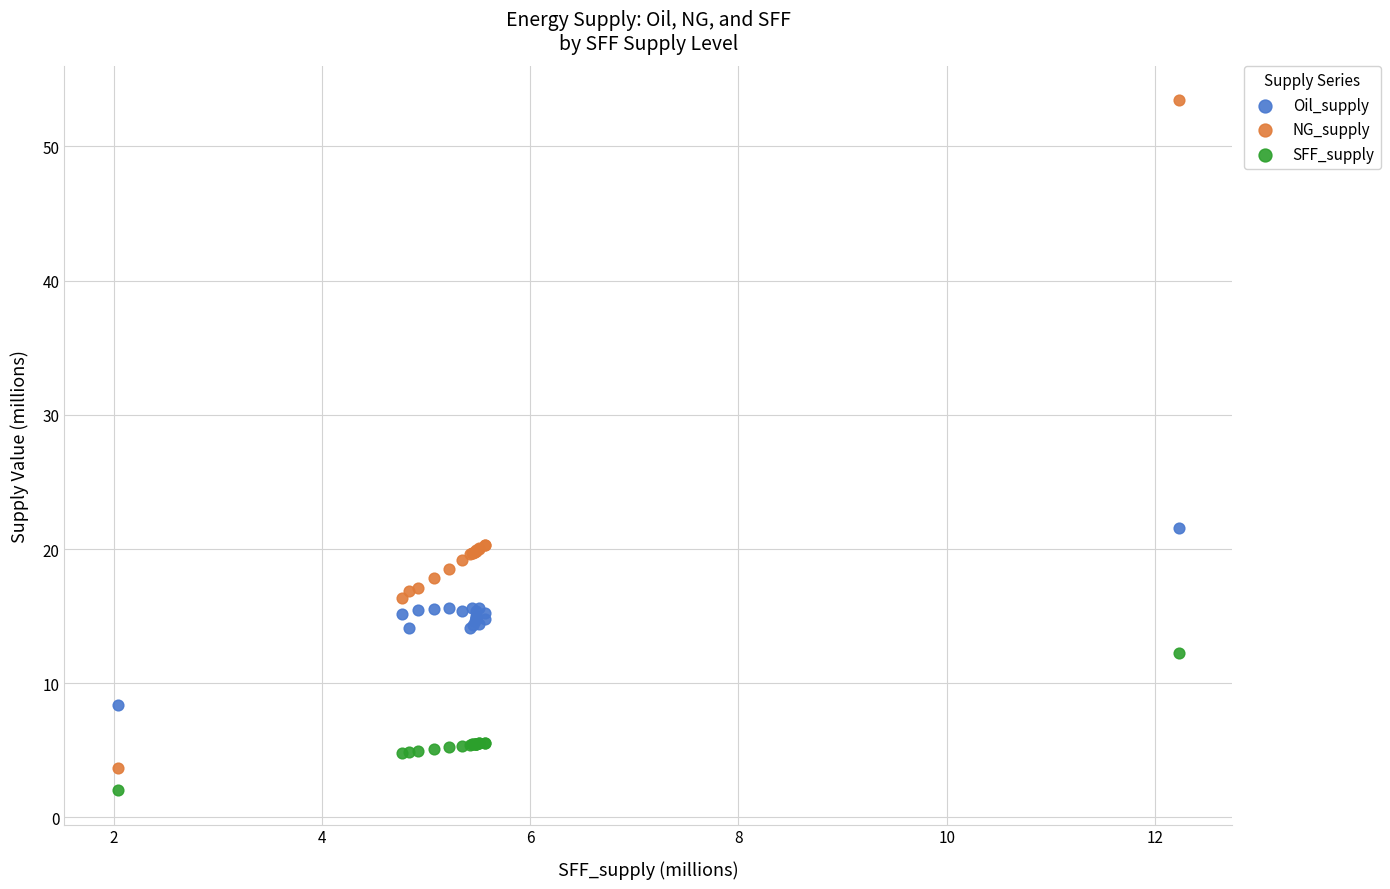

In the NG_supply series, what Y value is closest to 28?

20.3